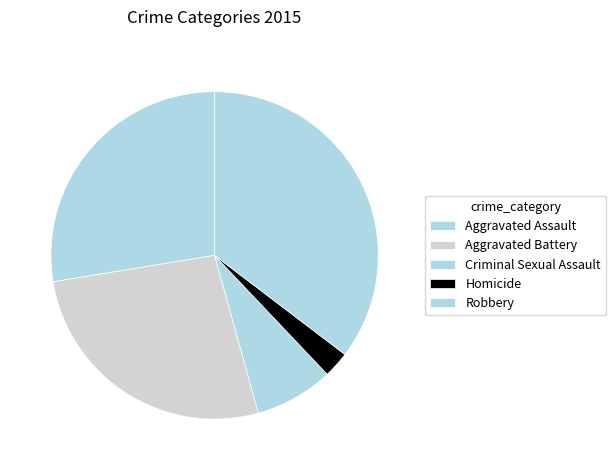

Is Homicide the majority of the pie?

No